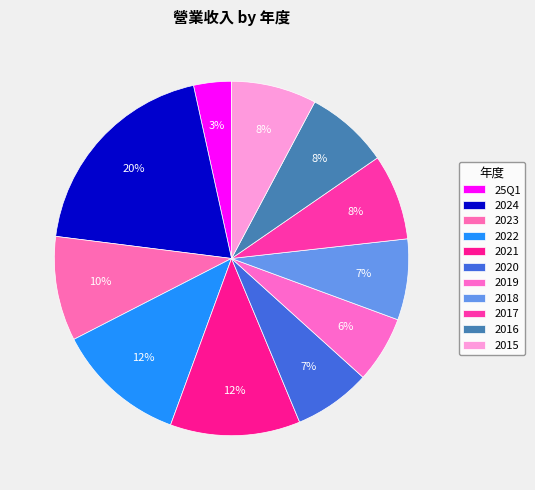

Count the number of slices in the pie.

11